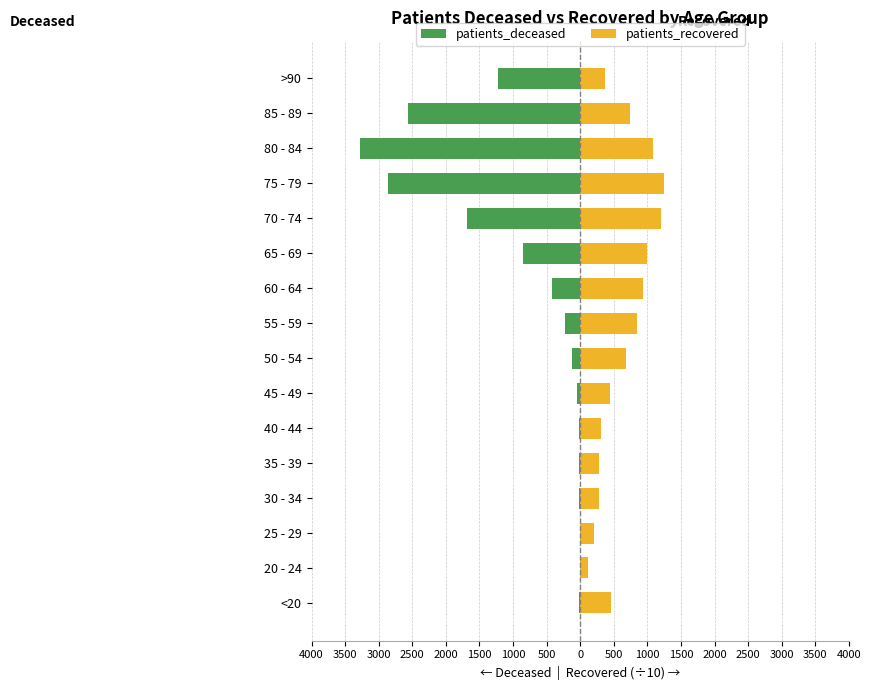

Reading left to right, extract all data points from this chart.

patients_deceased: -18.0	-4.0	-3.0	-17.0	-18.0	-24.0	-48.0	-125.0	-229.0	-427.0	-854.0	-1690.0	-2857.0	-3277.0	-2561.0	-1231.0
patients_recovered: 466.2	119.5	203.8	277.8	282.3	308.4	440.7	681.4	841.2	928.2	993.6	1209.2	1250.5	1084.8	748.0	363.5